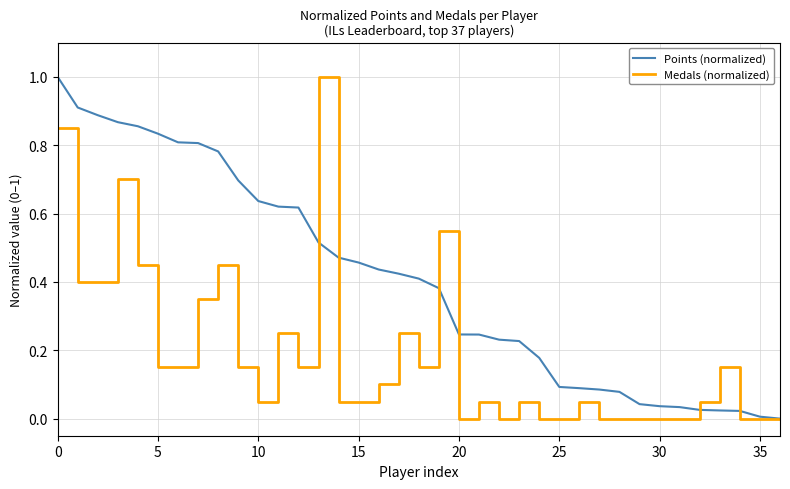

What is the maximum value for Points (normalized)?

1.0